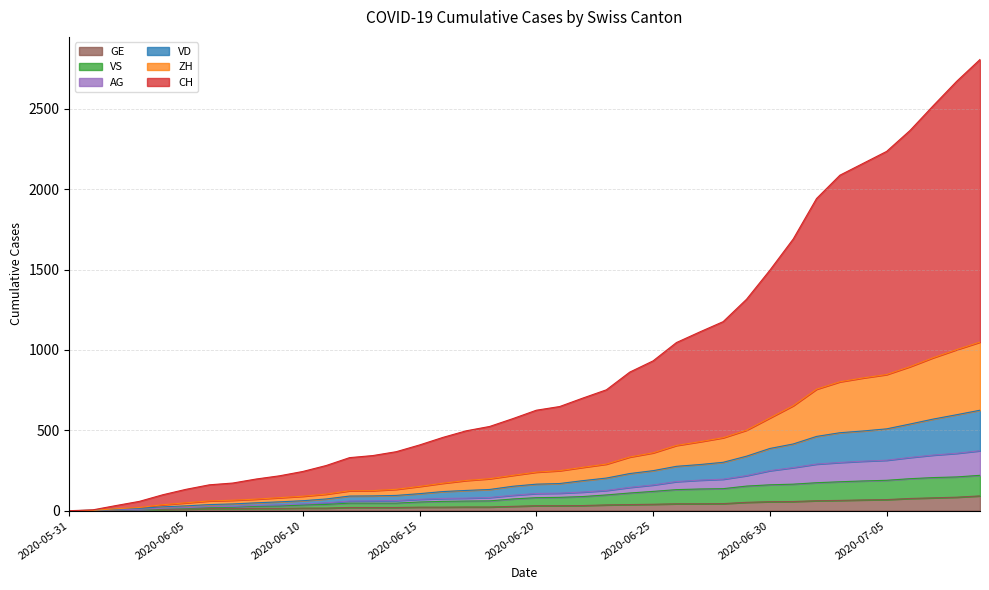

The ZH series shows 58 at 2020-06-18. True or false?

False